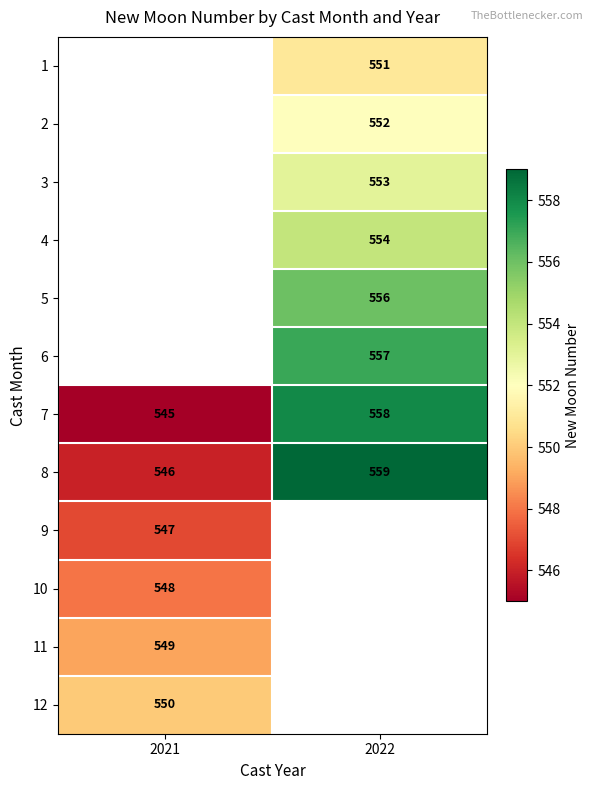

Is it true that 8 equals 546 at 2021?

True